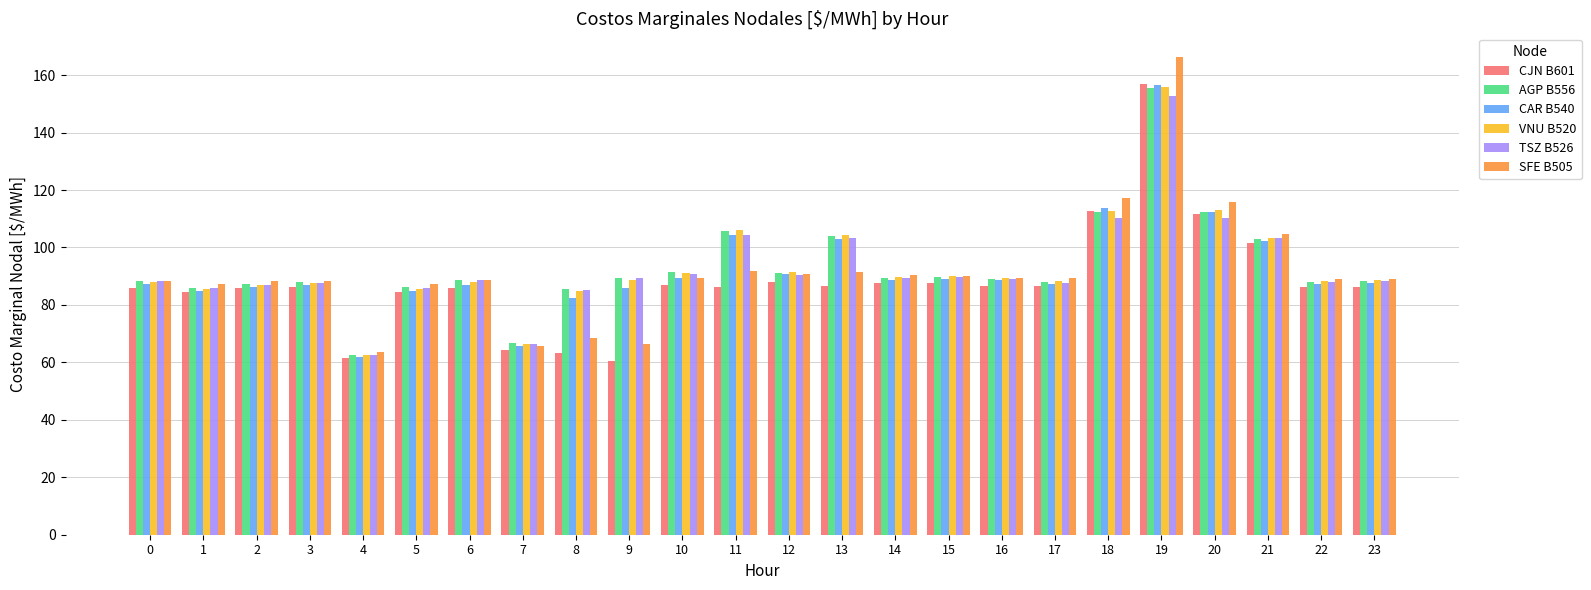

How many groups of bars are there?

24